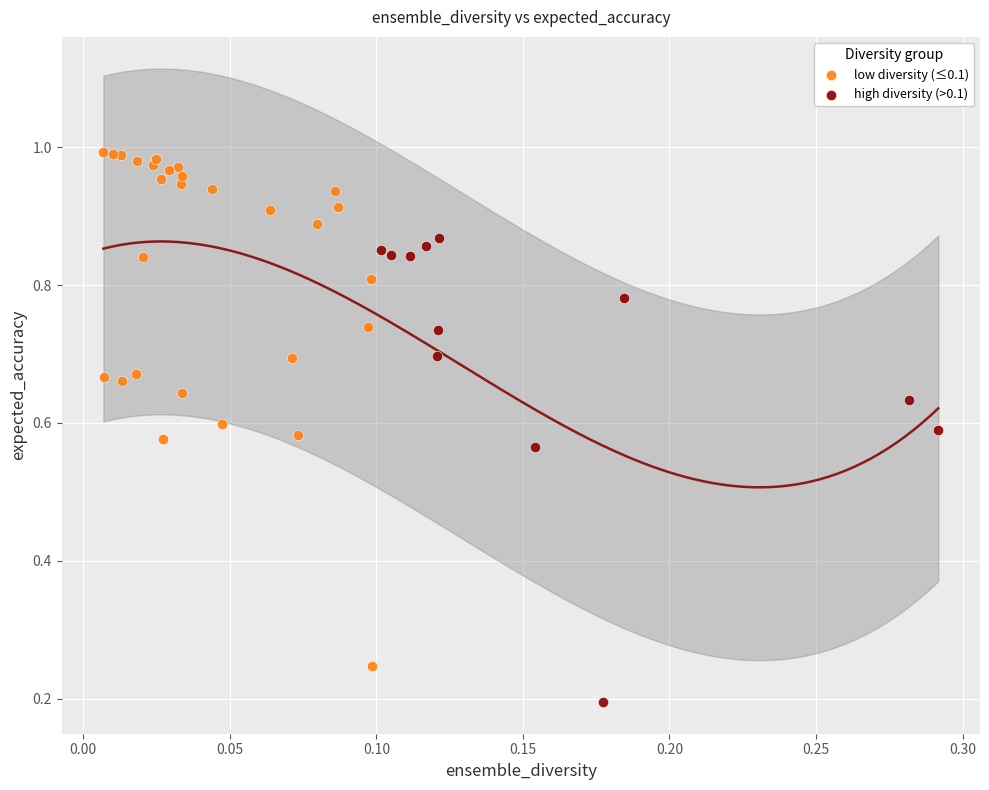

Which series has the largest Y range (max minus min)?

low diversity (≤0.1)